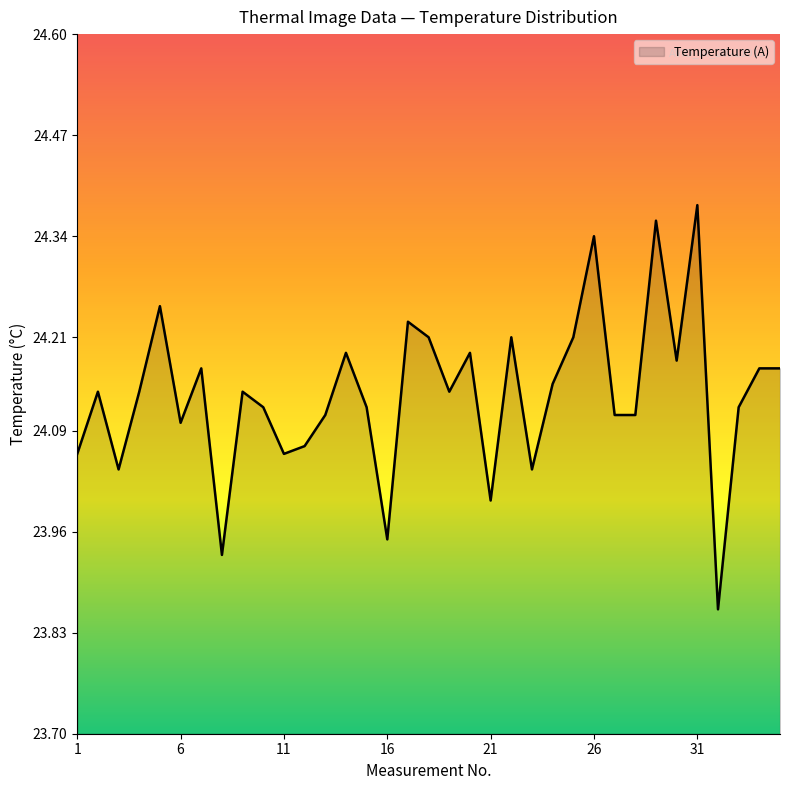

How many lines are shown in the chart?

1